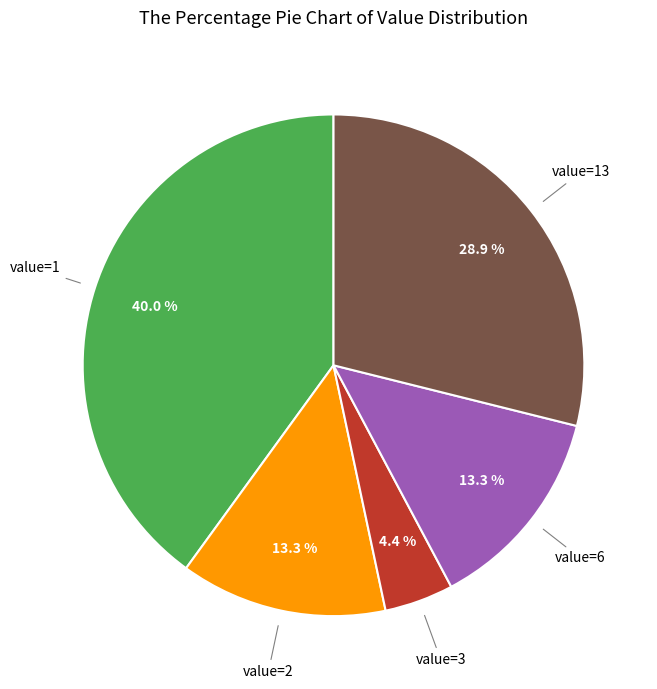

Is there a majority slice in this chart?

No